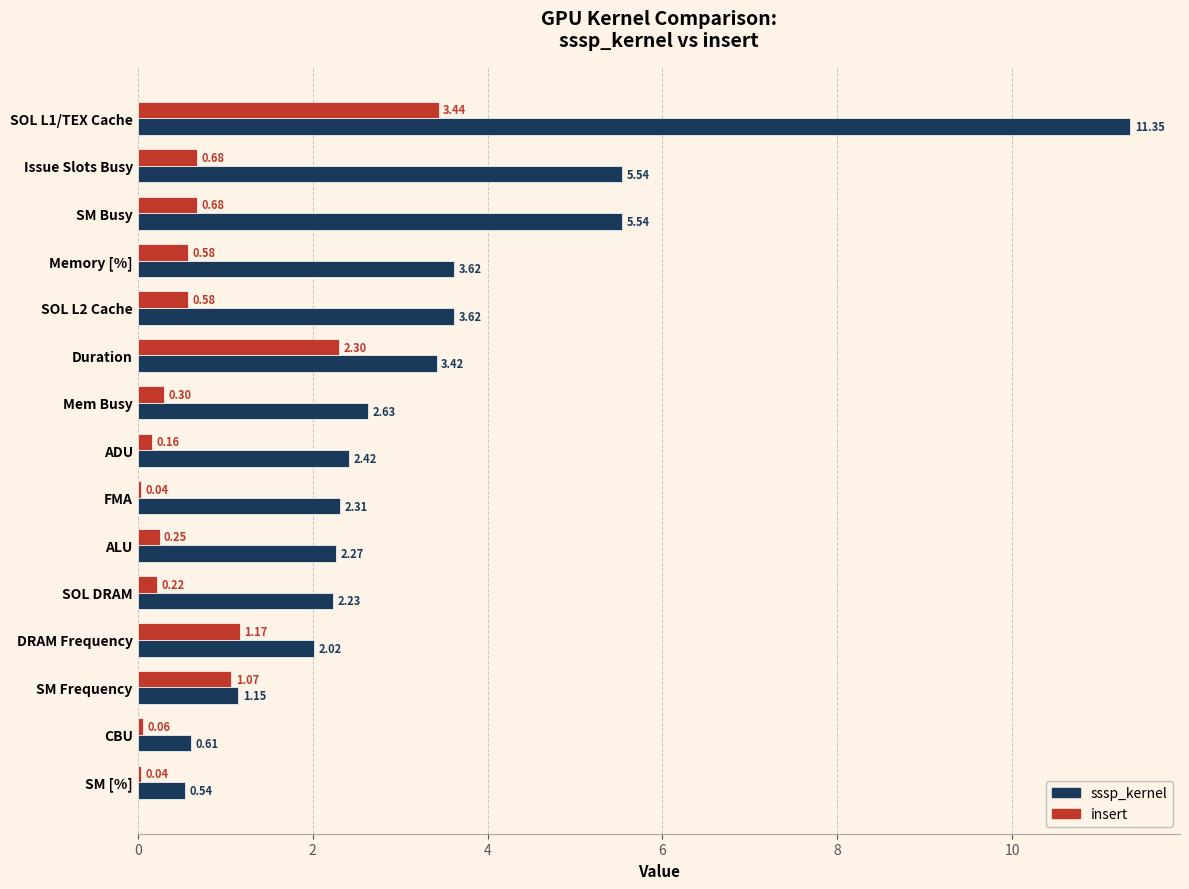

What is the difference between the maximum and minimum values in the sssp_kernel series?

10.8